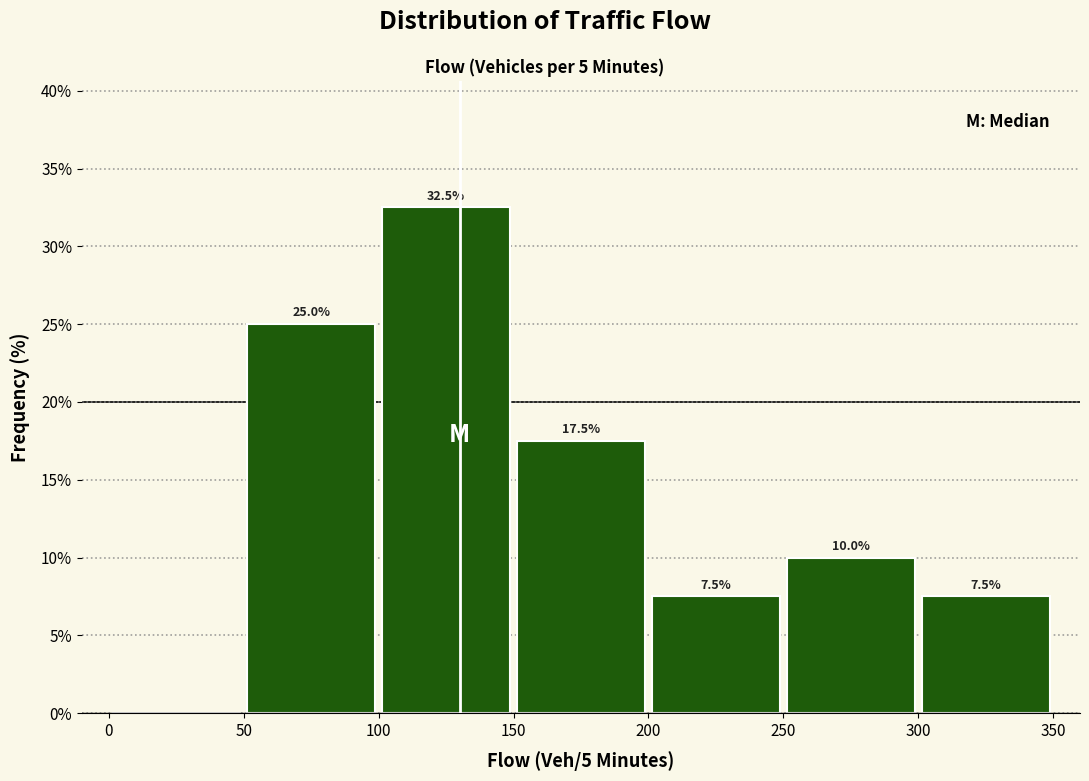

Which range on the x-axis has the tallest bar?

100 to 150